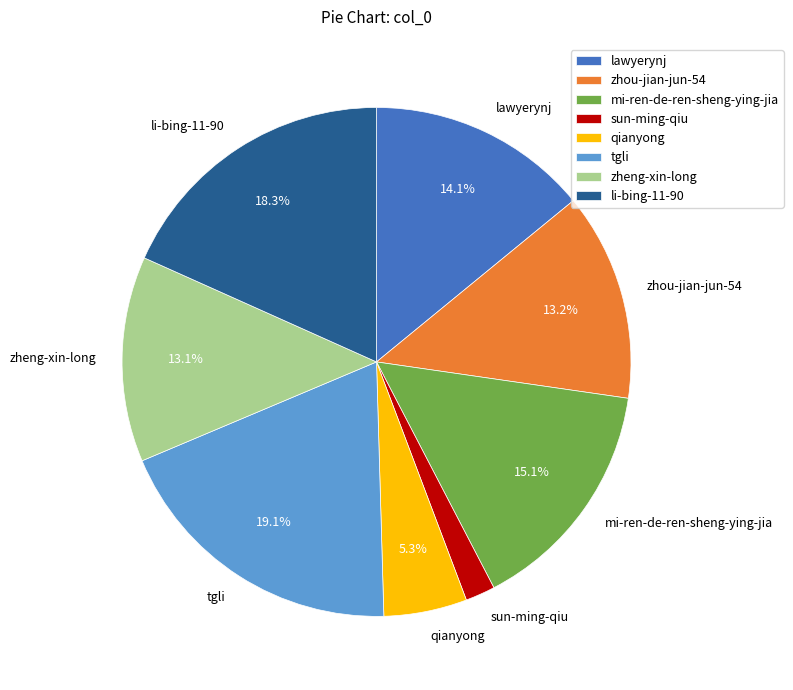

To the nearest percent, what portion does zheng-xin-long represent?

13%